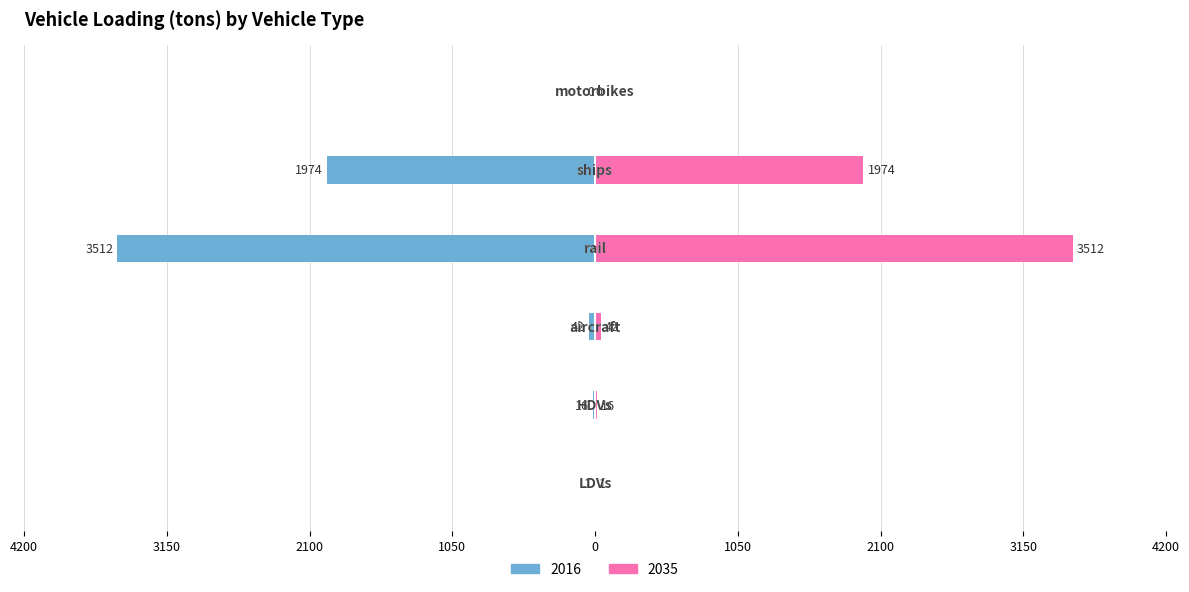

Is it true that 2035 equals 4.0 at HDVs?

False